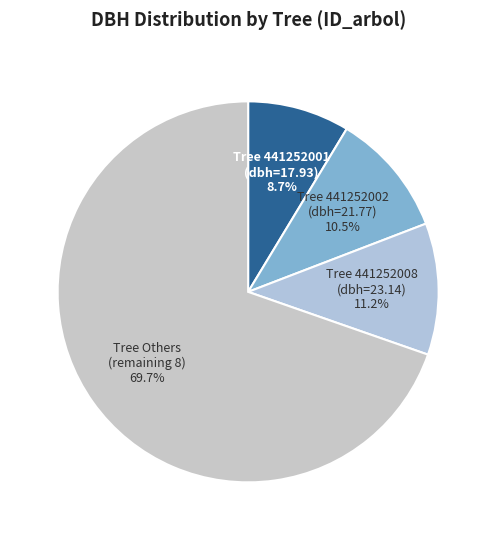

Does any single category account for the majority?

Yes